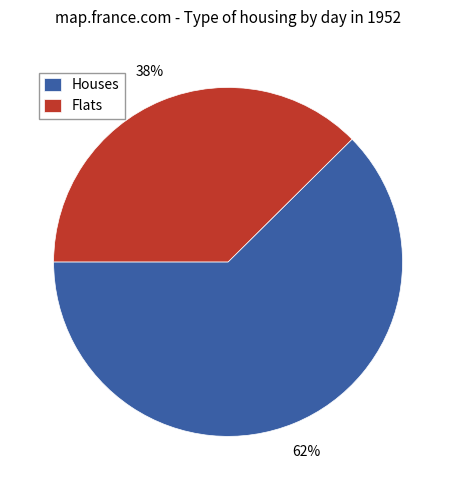

Do Flats and Houses together represent more than half of the pie?

Yes